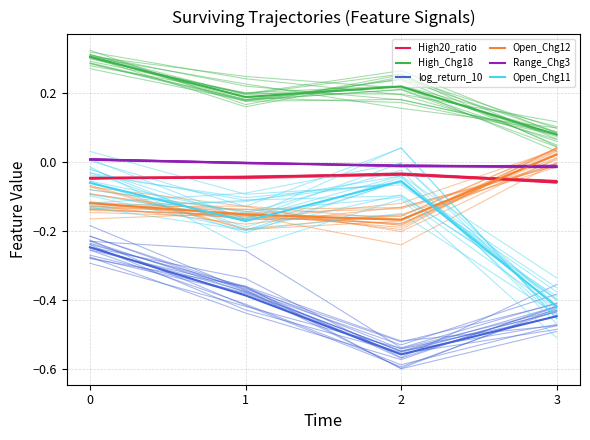

How many lines are shown in the chart?

6